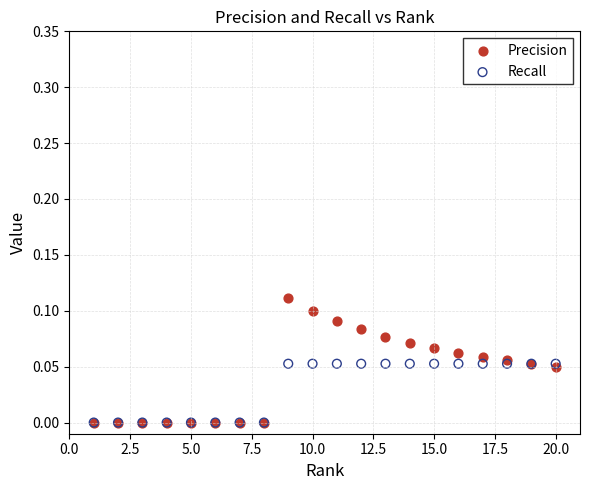

Which series has the largest Y range (max minus min)?

Precision